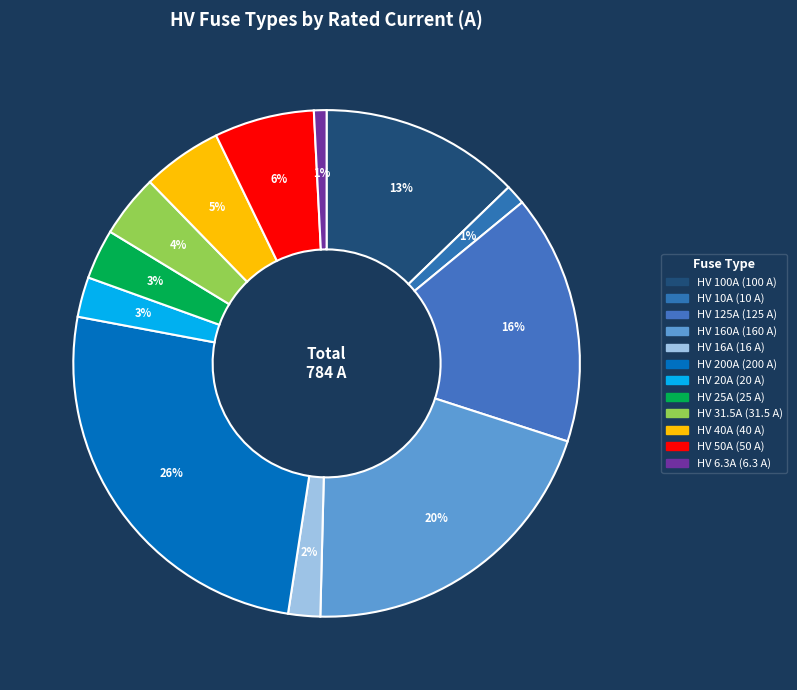

How many slices are in this pie chart?

12